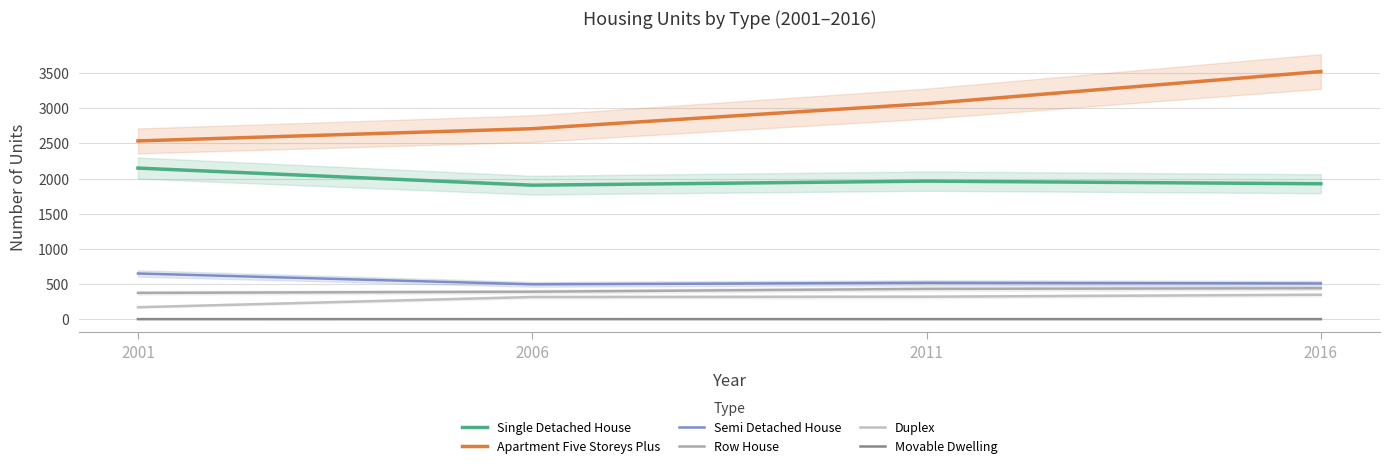

Does the chart have visible grid lines?

Yes